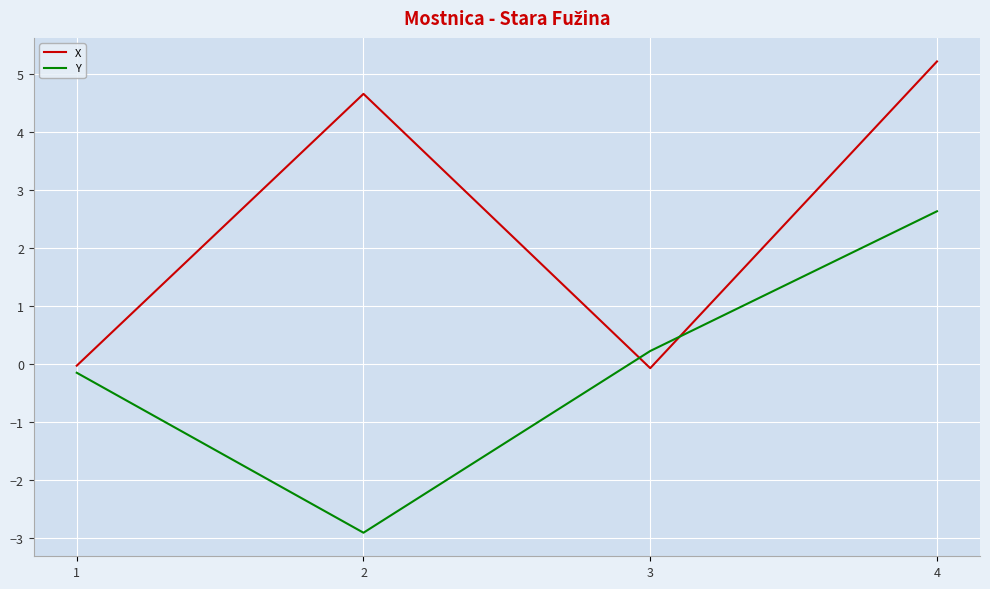

How many lines are shown in the chart?

2